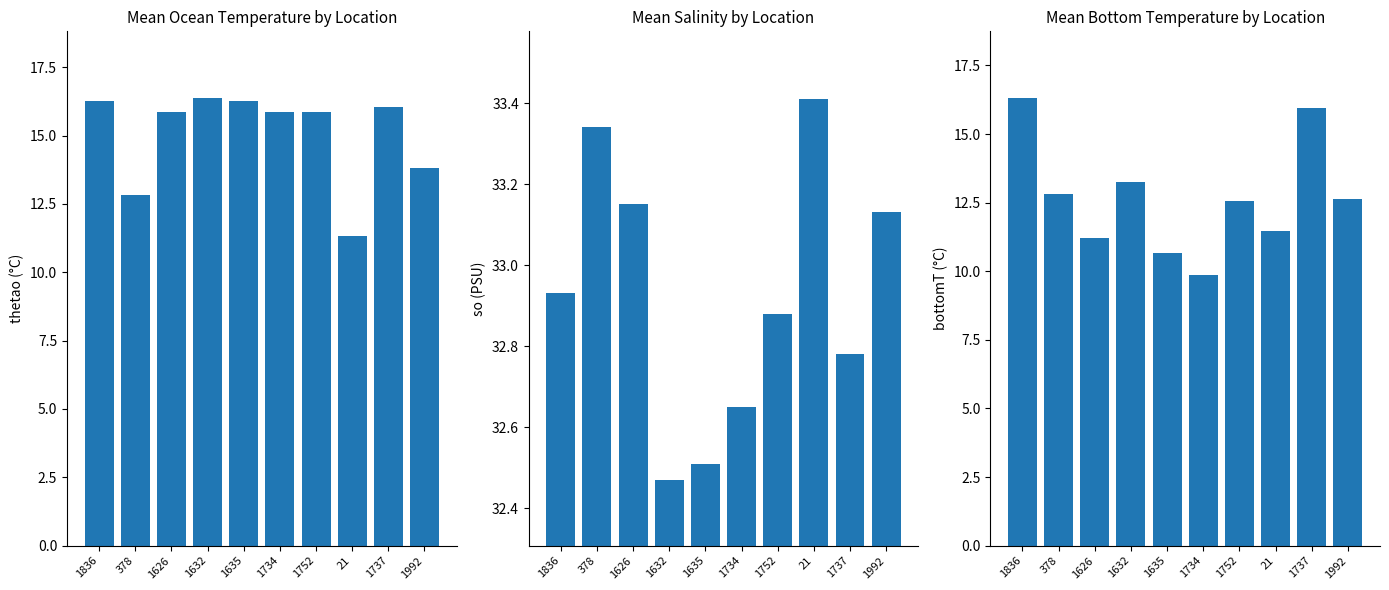

Are the bars grouped side by side (vs. stacked)?

Yes